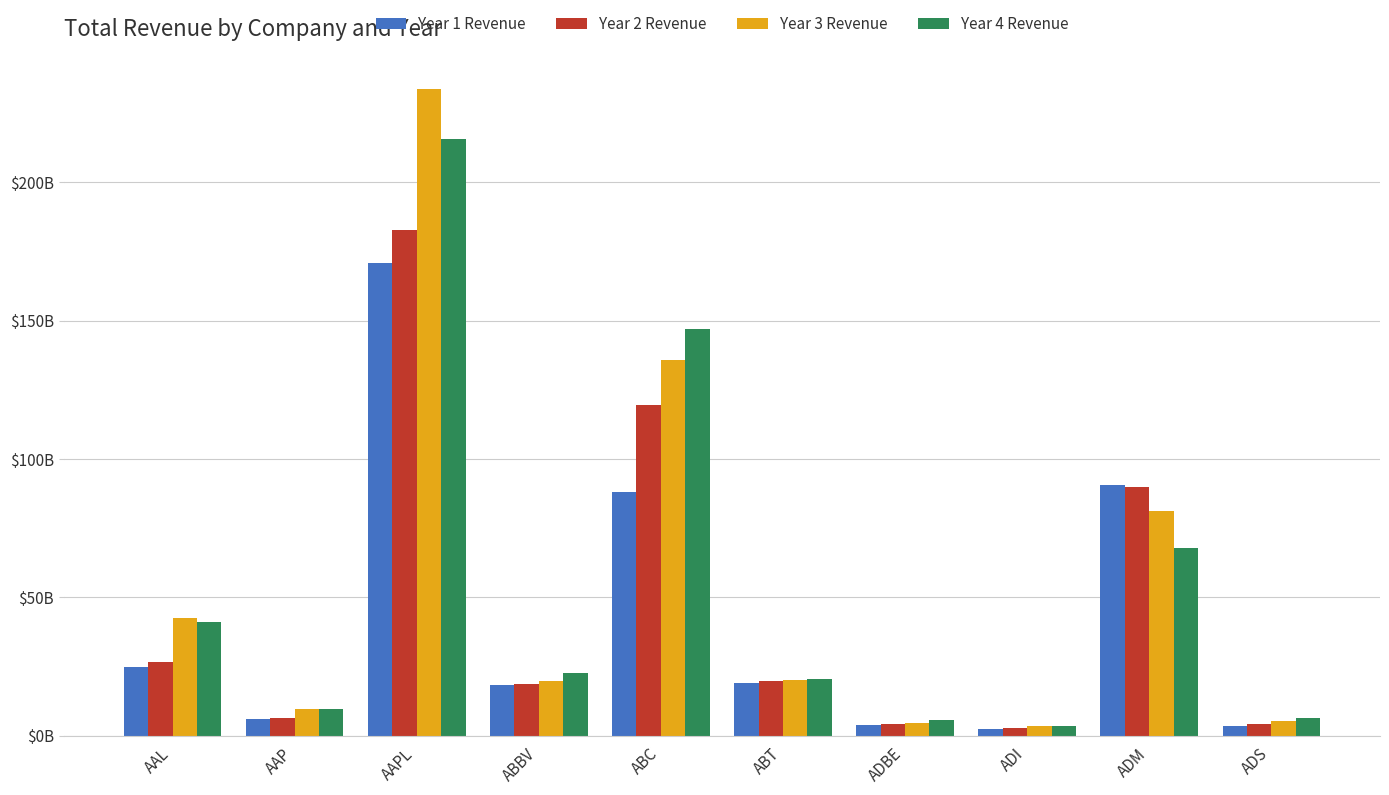

What is the difference between the second highest and minimum values in the Year 2 Revenue series?

116704354000